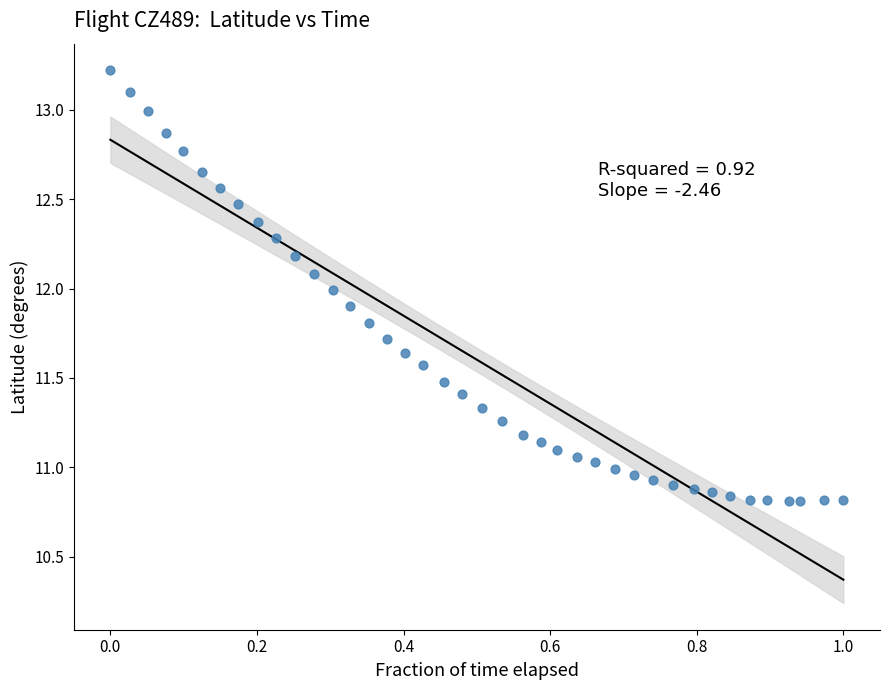

What is the range of Y values (max minus min)?

2.4